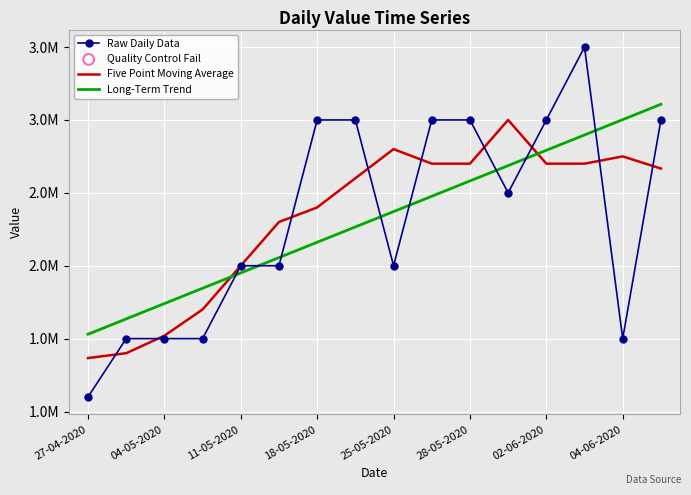

At how many categories does at least one series exceed 2317195?

10